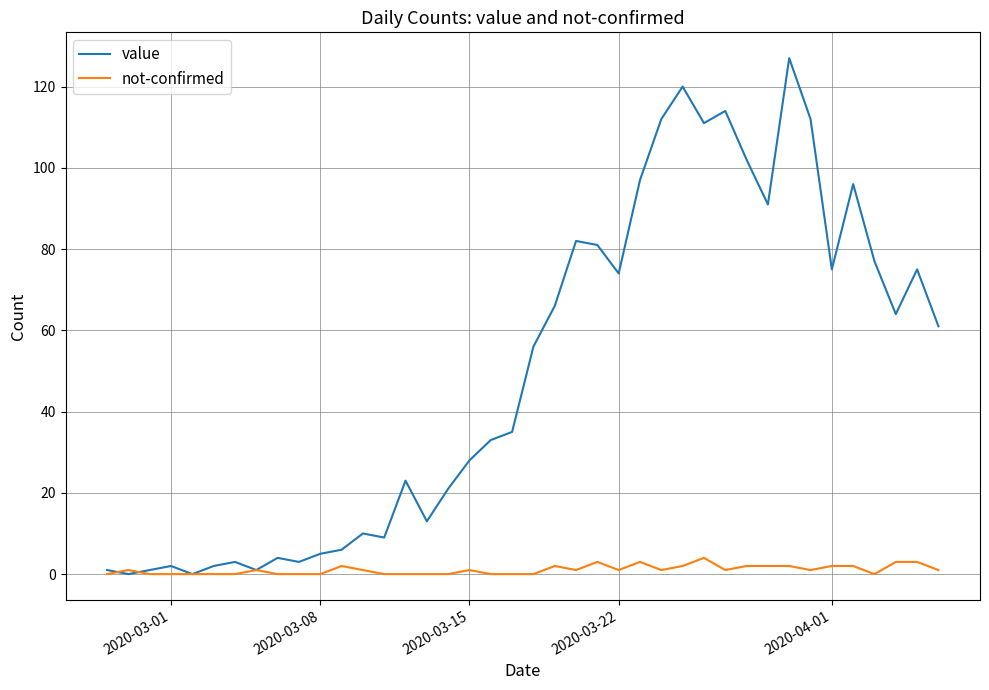

Which series has the largest range (max minus min)?

value